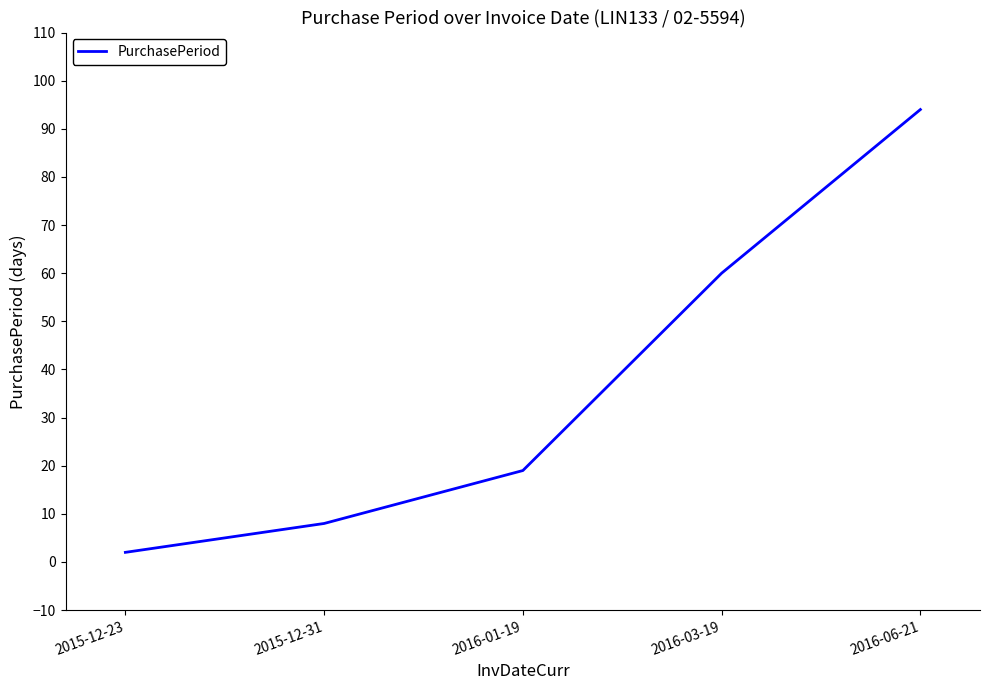

List the labels in order of value, largest first.

2016-06-21, 2016-03-19, 2016-01-19, 2015-12-31, 2015-12-23